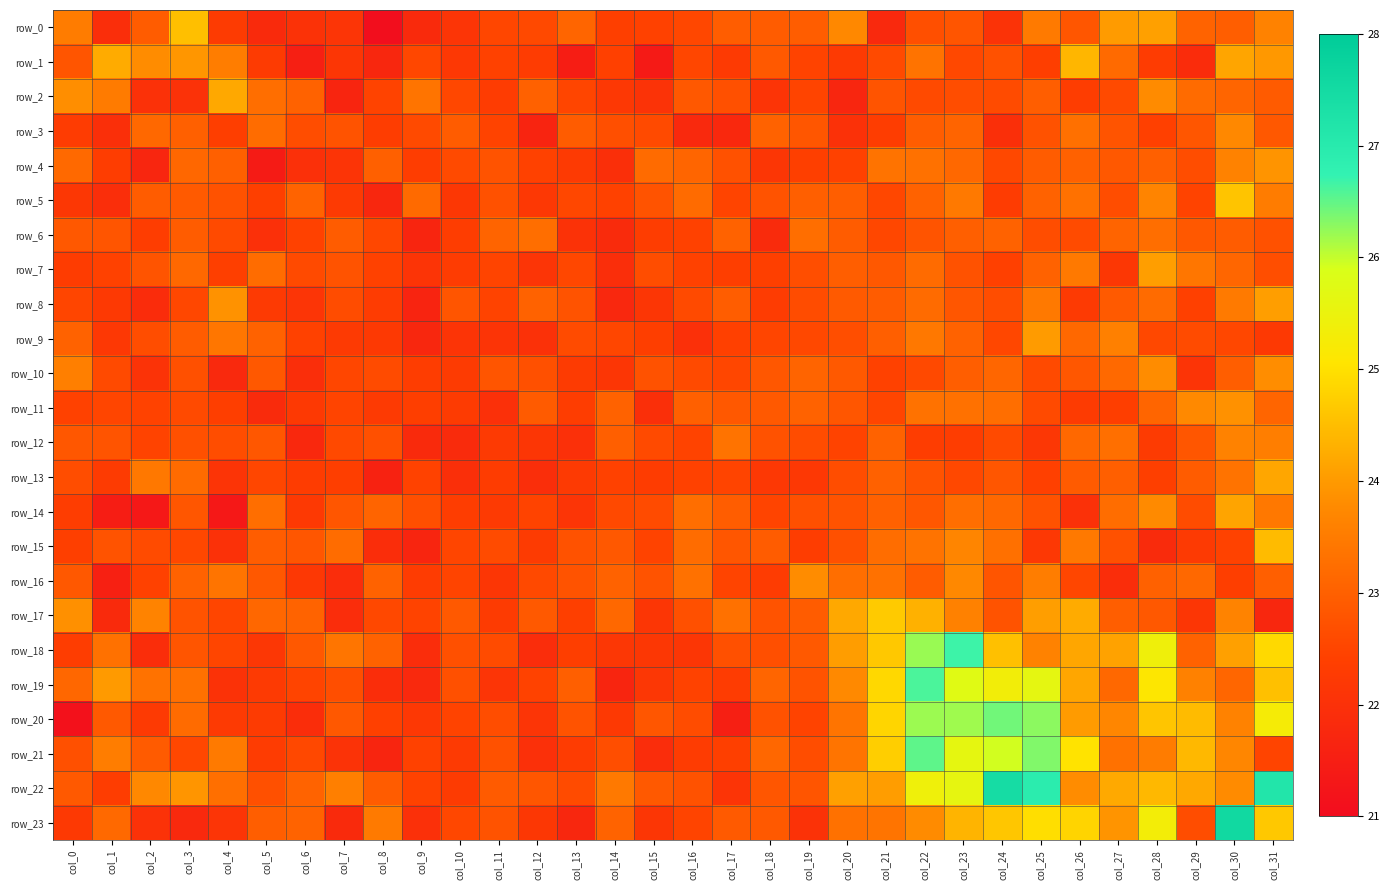

Reading right to left, what are all the values shown in this chart?

row_0: col_31=23.6	col_30=23.0	col_29=23.1	col_28=24.1	col_27=24.0	col_26=22.8	col_25=23.5	col_24=22.1	col_23=22.8	col_22=22.7	col_21=21.8	col_20=23.7	col_19=22.9	col_18=22.9	col_17=22.9	col_16=22.5	col_15=22.4	col_14=22.4	col_13=23.1	col_12=22.6	col_11=22.5	col_10=22.1	col_9=21.8	col_8=21.1	col_7=22.1	col_6=22.0	col_5=21.8	col_4=22.3	col_3=24.5	col_2=22.9	col_1=21.9	col_0=23.5
row_1: col_31=24.0	col_30=24.1	col_29=21.9	col_28=22.3	col_27=23.2	col_26=24.4	col_25=22.4	col_24=22.7	col_23=22.6	col_22=23.3	col_21=22.6	col_20=22.3	col_19=22.5	col_18=22.9	col_17=22.3	col_16=22.5	col_15=21.4	col_14=22.4	col_13=21.5	col_12=22.3	col_11=22.4	col_10=22.2	col_9=22.5	col_8=21.7	col_7=22.1	col_6=21.5	col_5=22.3	col_4=23.5	col_3=23.9	col_2=23.8	col_1=24.2	col_0=22.8
row_2: col_31=22.9	col_30=23.1	col_29=23.2	col_28=23.8	col_27=22.6	col_26=22.3	col_25=23.0	col_24=22.6	col_23=22.6	col_22=22.6	col_21=22.8	col_20=21.7	col_19=22.5	col_18=22.1	col_17=22.7	col_16=22.8	col_15=22.1	col_14=22.2	col_13=22.5	col_12=23.0	col_11=22.3	col_10=22.5	col_9=23.4	col_8=22.5	col_7=21.7	col_6=23.1	col_5=23.3	col_4=24.2	col_3=22.0	col_2=22.0	col_1=23.5	col_0=23.8
row_3: col_31=22.9	col_30=23.7	col_29=22.8	col_28=22.4	col_27=22.8	col_26=23.3	col_25=22.7	col_24=21.9	col_23=23.1	col_22=23.0	col_21=22.3	col_20=22.0	col_19=22.8	col_18=23.0	col_17=21.8	col_16=21.8	col_15=22.6	col_14=22.7	col_13=22.9	col_12=21.6	col_11=22.5	col_10=22.9	col_9=22.6	col_8=22.3	col_7=22.8	col_6=22.7	col_5=23.2	col_4=22.4	col_3=23.0	col_2=23.2	col_1=21.9	col_0=22.3
row_4: col_31=23.9	col_30=23.6	col_29=22.7	col_28=23.0	col_27=22.9	col_26=23.0	col_25=22.9	col_24=22.6	col_23=23.2	col_22=23.3	col_21=23.4	col_20=22.4	col_19=22.4	col_18=22.1	col_17=22.7	col_16=23.1	col_15=23.2	col_14=22.0	col_13=22.2	col_12=22.4	col_11=22.8	col_10=22.6	col_9=22.3	col_8=23.0	col_7=22.1	col_6=22.0	col_5=21.4	col_4=23.0	col_3=23.1	col_2=21.7	col_1=22.3	col_0=23.2
row_5: col_31=23.5	col_30=24.6	col_29=22.5	col_28=23.7	col_27=22.6	col_26=23.3	col_25=23.0	col_24=22.3	col_23=23.5	col_22=23.0	col_21=22.6	col_20=23.0	col_19=23.0	col_18=22.8	col_17=22.5	col_16=23.2	col_15=22.8	col_14=22.4	col_13=22.5	col_12=22.2	col_11=22.7	col_10=22.2	col_9=23.2	col_8=21.7	col_7=22.3	col_6=23.1	col_5=22.4	col_4=22.7	col_3=22.9	col_2=22.9	col_1=21.9	col_0=22.2
row_6: col_31=22.7	col_30=22.9	col_29=22.8	col_28=23.3	col_27=23.1	col_26=22.6	col_25=22.7	col_24=23.0	col_23=23.0	col_22=22.8	col_21=22.5	col_20=22.9	col_19=23.3	col_18=21.8	col_17=23.0	col_16=22.4	col_15=22.3	col_14=21.8	col_13=22.0	col_12=23.3	col_11=23.1	col_10=22.3	col_9=21.7	col_8=22.5	col_7=22.9	col_6=22.4	col_5=22.0	col_4=22.6	col_3=22.9	col_2=22.3	col_1=22.8	col_0=22.8
row_7: col_31=22.7	col_30=23.1	col_29=23.4	col_28=24.1	col_27=22.2	col_26=23.5	col_25=23.0	col_24=22.4	col_23=22.7	col_22=23.2	col_21=22.9	col_20=23.0	col_19=22.7	col_18=22.4	col_17=22.4	col_16=22.4	col_15=22.6	col_14=21.9	col_13=22.5	col_12=22.1	col_11=22.5	col_10=22.3	col_9=22.1	col_8=22.4	col_7=22.8	col_6=22.6	col_5=23.2	col_4=22.4	col_3=23.1	col_2=22.8	col_1=22.4	col_0=22.3
row_8: col_31=24.1	col_30=23.5	col_29=22.4	col_28=23.2	col_27=22.9	col_26=22.3	col_25=23.4	col_24=22.7	col_23=22.8	col_22=23.2	col_21=22.9	col_20=22.9	col_19=22.6	col_18=22.3	col_17=22.9	col_16=22.6	col_15=22.1	col_14=21.8	col_13=22.8	col_12=23.0	col_11=22.5	col_10=22.8	col_9=21.7	col_8=22.3	col_7=22.6	col_6=22.1	col_5=22.3	col_4=23.9	col_3=22.6	col_2=21.9	col_1=22.2	col_0=22.5
row_9: col_31=22.2	col_30=22.5	col_29=22.6	col_28=22.6	col_27=23.6	col_26=23.1	col_25=24.0	col_24=22.5	col_23=23.0	col_22=23.4	col_21=23.0	col_20=22.7	col_19=22.6	col_18=22.5	col_17=22.4	col_16=22.0	col_15=22.4	col_14=22.5	col_13=22.6	col_12=22.0	col_11=22.1	col_10=22.1	col_9=21.7	col_8=22.2	col_7=22.3	col_6=22.4	col_5=23.0	col_4=23.4	col_3=22.9	col_2=22.7	col_1=22.2	col_0=23.0
row_10: col_31=23.8	col_30=23.0	col_29=22.1	col_28=23.8	col_27=23.2	col_26=22.8	col_25=22.6	col_24=23.1	col_23=23.0	col_22=22.6	col_21=22.4	col_20=22.9	col_19=23.1	col_18=22.8	col_17=22.5	col_16=22.6	col_15=22.7	col_14=22.2	col_13=22.3	col_12=22.7	col_11=22.8	col_10=22.3	col_9=22.3	col_8=22.6	col_7=22.5	col_6=21.9	col_5=22.8	col_4=21.8	col_3=22.7	col_2=22.1	col_1=22.6	col_0=23.6
row_11: col_31=23.1	col_30=23.9	col_29=23.8	col_28=23.1	col_27=22.4	col_26=22.3	col_25=22.6	col_24=23.3	col_23=23.3	col_22=23.3	col_21=22.5	col_20=22.8	col_19=23.0	col_18=22.9	col_17=22.8	col_16=23.0	col_15=22.0	col_14=23.0	col_13=22.3	col_12=22.9	col_11=22.0	col_10=22.3	col_9=22.4	col_8=22.3	col_7=22.5	col_6=22.2	col_5=21.9	col_4=22.4	col_3=22.6	col_2=22.5	col_1=22.5	col_0=22.4
row_12: col_31=23.6	col_30=23.6	col_29=22.8	col_28=22.3	col_27=23.3	col_26=23.1	col_25=22.2	col_24=22.6	col_23=22.3	col_22=22.3	col_21=23.0	col_20=22.5	col_19=22.6	col_18=22.7	col_17=23.3	col_16=22.5	col_15=22.6	col_14=23.0	col_13=22.0	col_12=22.1	col_11=22.3	col_10=21.8	col_9=21.8	col_8=22.7	col_7=22.6	col_6=21.8	col_5=22.8	col_4=22.7	col_3=22.7	col_2=22.5	col_1=22.8	col_0=22.8
row_13: col_31=24.2	col_30=23.3	col_29=22.9	col_28=22.4	col_27=23.0	col_26=22.9	col_25=22.4	col_24=22.8	col_23=22.6	col_22=22.8	col_21=23.0	col_20=22.7	col_19=22.2	col_18=22.2	col_17=22.5	col_16=22.4	col_15=22.3	col_14=22.4	col_13=22.3	col_12=21.9	col_11=22.3	col_10=21.9	col_9=22.4	col_8=21.6	col_7=22.4	col_6=22.3	col_5=22.5	col_4=22.1	col_3=23.2	col_2=23.4	col_1=22.3	col_0=22.7
row_14: col_31=23.4	col_30=24.1	col_29=22.6	col_28=23.8	col_27=23.2	col_26=22.0	col_25=22.7	col_24=23.1	col_23=23.3	col_22=22.8	col_21=23.0	col_20=22.8	col_19=22.7	col_18=22.5	col_17=23.0	col_16=23.3	col_15=22.6	col_14=22.6	col_13=22.1	col_12=22.5	col_11=22.3	col_10=22.3	col_9=22.7	col_8=23.1	col_7=22.8	col_6=22.2	col_5=23.3	col_4=21.3	col_3=22.8	col_2=21.3	col_1=21.5	col_0=22.3
row_15: col_31=24.5	col_30=22.5	col_29=22.2	col_28=21.8	col_27=22.7	col_26=23.5	col_25=22.2	col_24=23.3	col_23=23.7	col_22=23.3	col_21=23.2	col_20=22.7	col_19=22.3	col_18=22.9	col_17=22.8	col_16=23.2	col_15=22.5	col_14=22.9	col_13=22.7	col_12=22.3	col_11=22.6	col_10=22.5	col_9=21.7	col_8=21.9	col_7=23.2	col_6=22.8	col_5=22.9	col_4=22.0	col_3=22.6	col_2=22.6	col_1=22.8	col_0=22.4
row_16: col_31=23.0	col_30=22.4	col_29=23.1	col_28=23.0	col_27=21.9	col_26=22.5	col_25=23.5	col_24=22.8	col_23=23.7	col_22=22.9	col_21=23.3	col_20=23.3	col_19=23.8	col_18=22.3	col_17=22.5	col_16=23.3	col_15=22.8	col_14=23.0	col_13=22.8	col_12=22.6	col_11=22.1	col_10=22.5	col_9=22.3	col_8=23.0	col_7=21.9	col_6=22.2	col_5=22.8	col_4=23.4	col_3=23.0	col_2=22.4	col_1=21.5	col_0=22.8
row_17: col_31=21.7	col_30=23.6	col_29=22.1	col_28=22.8	col_27=23.0	col_26=24.2	col_25=24.1	col_24=22.8	col_23=23.6	col_22=24.3	col_21=24.7	col_20=24.2	col_19=22.9	col_18=22.8	col_17=23.3	col_16=22.7	col_15=22.2	col_14=23.1	col_13=22.4	col_12=22.9	col_11=22.3	col_10=22.9	col_9=22.5	col_8=22.6	col_7=21.9	col_6=23.1	col_5=23.1	col_4=22.5	col_3=22.8	col_2=23.6	col_1=21.8	col_0=23.9
row_18: col_31=24.9	col_30=24.1	col_29=23.0	col_28=25.4	col_27=24.1	col_26=24.2	col_25=23.6	col_24=24.5	col_23=26.7	col_22=26.2	col_21=24.7	col_20=24.0	col_19=22.9	col_18=22.7	col_17=22.7	col_16=22.2	col_15=22.2	col_14=22.2	col_13=22.4	col_12=21.9	col_11=22.6	col_10=22.7	col_9=21.9	col_8=23.0	col_7=23.4	col_6=22.9	col_5=22.2	col_4=22.5	col_3=22.8	col_2=21.9	col_1=23.3	col_0=22.4
row_19: col_31=24.5	col_30=23.1	col_29=23.6	col_28=25.1	col_27=23.1	col_26=24.2	col_25=25.6	col_24=25.3	col_23=25.7	col_22=26.6	col_21=24.9	col_20=23.8	col_19=22.8	col_18=23.1	col_17=22.3	col_16=22.5	col_15=22.2	col_14=21.7	col_13=23.0	col_12=22.5	col_11=22.1	col_10=22.7	col_9=21.8	col_8=21.9	col_7=22.7	col_6=22.5	col_5=22.3	col_4=22.0	col_3=23.3	col_2=23.3	col_1=24.0	col_0=23.1
row_20: col_31=25.3	col_30=23.6	col_29=24.5	col_28=24.6	col_27=23.7	col_26=24.0	col_25=26.3	col_24=26.4	col_23=26.2	col_22=26.2	col_21=24.8	col_20=23.4	col_19=22.5	col_18=22.7	col_17=21.5	col_16=22.6	col_15=22.8	col_14=22.2	col_13=22.8	col_12=22.1	col_11=22.6	col_10=22.5	col_9=22.2	col_8=22.4	col_7=22.8	col_6=21.9	col_5=22.3	col_4=22.3	col_3=23.2	col_2=22.2	col_1=22.9	col_0=21.1
row_21: col_31=22.5	col_30=23.7	col_29=24.4	col_28=23.5	col_27=23.3	col_26=25.0	col_25=26.3	col_24=25.9	col_23=25.6	col_22=26.5	col_21=24.7	col_20=23.4	col_19=22.7	col_18=23.1	col_17=22.4	col_16=22.3	col_15=21.9	col_14=22.7	col_13=22.3	col_12=22.0	col_11=22.7	col_10=22.3	col_9=22.4	col_8=21.7	col_7=22.1	col_6=22.6	col_5=22.3	col_4=23.5	col_3=22.5	col_2=22.9	col_1=23.5	col_0=22.7
row_22: col_31=27.1	col_30=23.8	col_29=24.2	col_28=24.4	col_27=24.2	col_26=23.8	col_25=26.9	col_24=27.5	col_23=25.6	col_22=25.4	col_21=24.0	col_20=24.1	col_19=22.8	col_18=22.8	col_17=22.1	col_16=22.7	col_15=22.9	col_14=23.5	col_13=22.6	col_12=22.8	col_11=22.9	col_10=22.3	col_9=22.5	col_8=22.9	col_7=23.6	col_6=23.1	col_5=22.7	col_4=23.3	col_3=23.9	col_2=23.7	col_1=22.3	col_0=22.9
row_23: col_31=24.6	col_30=27.6	col_29=22.7	col_28=25.3	col_27=23.9	col_26=24.8	col_25=25.0	col_24=24.6	col_23=24.4	col_22=23.8	col_21=23.4	col_20=23.3	col_19=22.0	col_18=22.9	col_17=22.9	col_16=22.5	col_15=22.1	col_14=23.1	col_13=21.7	col_12=22.2	col_11=22.8	col_10=22.6	col_9=22.0	col_8=23.5	col_7=21.8	col_6=23.1	col_5=23.0	col_4=22.1	col_3=21.8	col_2=22.0	col_1=23.2	col_0=22.2